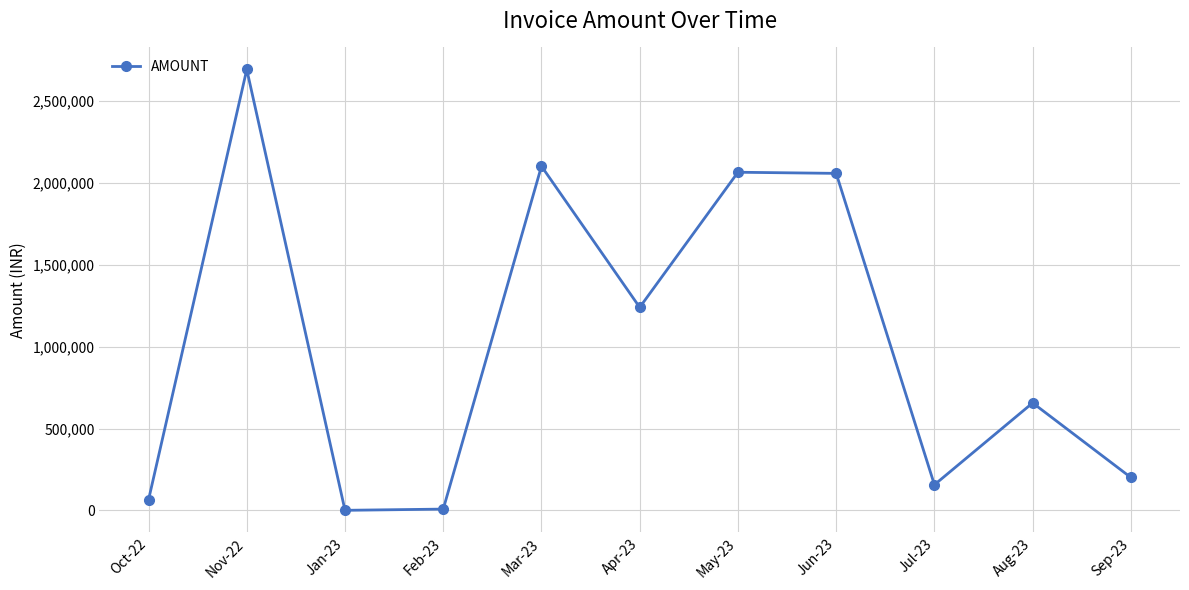

How many points are higher than both their immediate neighbors (excluding endpoints)?

4